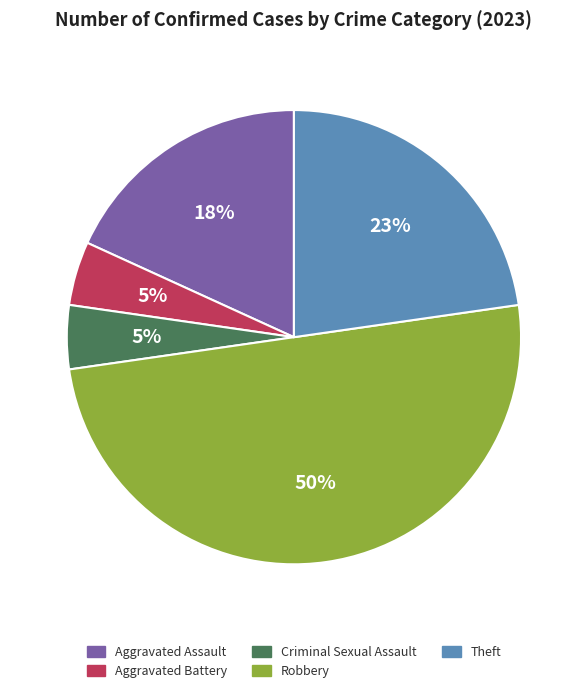

To the nearest percent, what is the difference between the Criminal Sexual Assault and Theft slice percentages?

18%